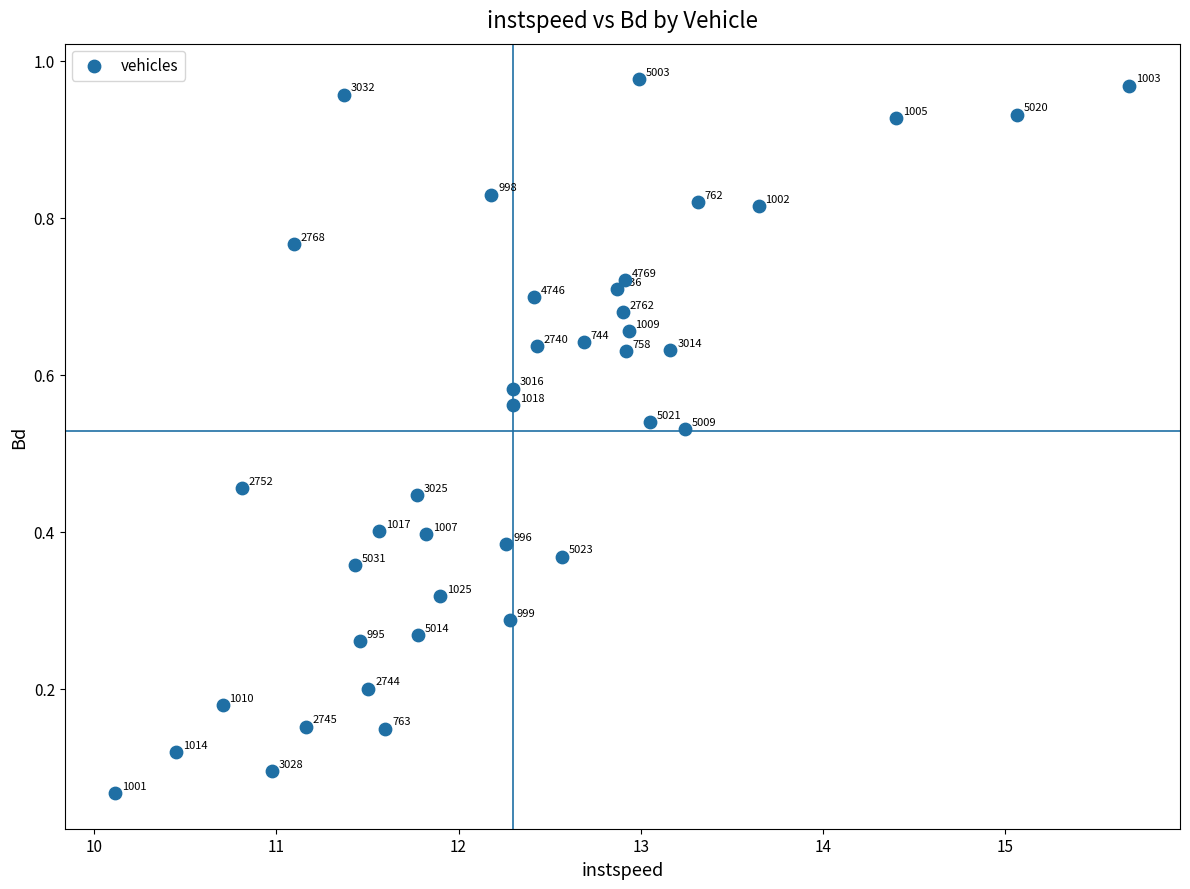

How many points are shown in the scatter plot?

40